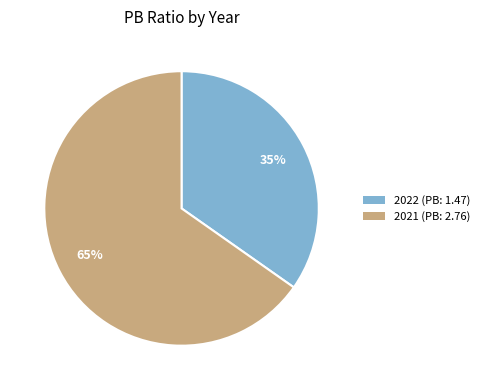

What is the smallest slice in the pie chart?

2022 (PB: 1.47)